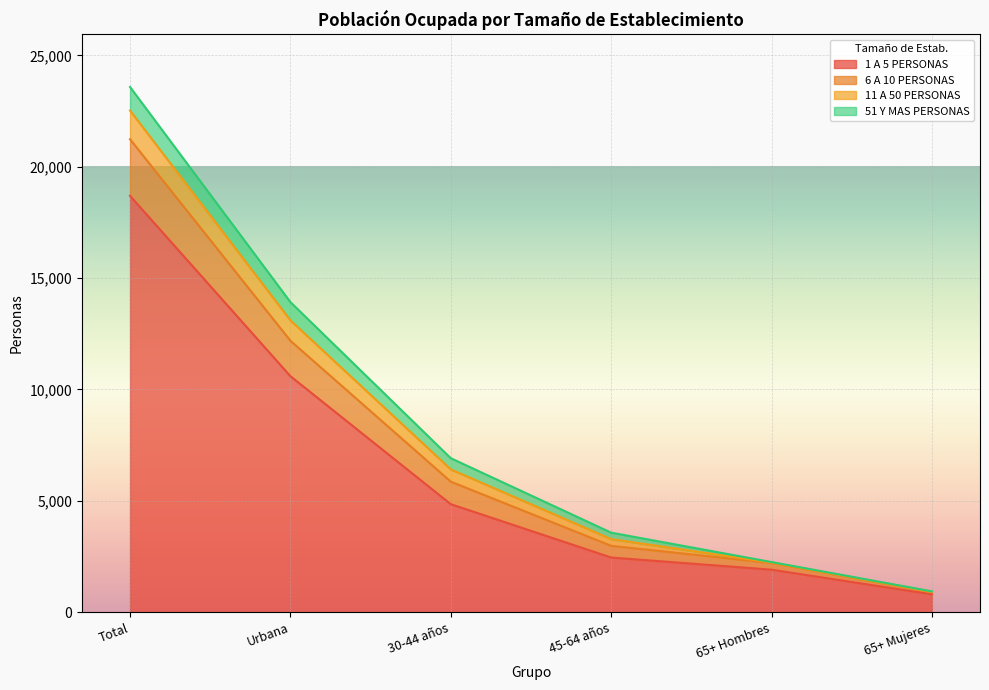

What are all the series names shown in the legend?

1 A 5 PERSONAS, 6 A 10 PERSONAS, 11 A 50 PERSONAS, 51 Y MAS PERSONAS